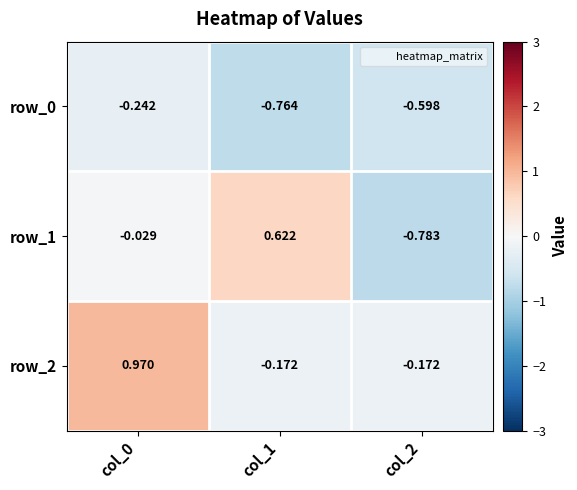

Is the value of row_1 at col_2 greater than the value of row_0 at col_0?

No